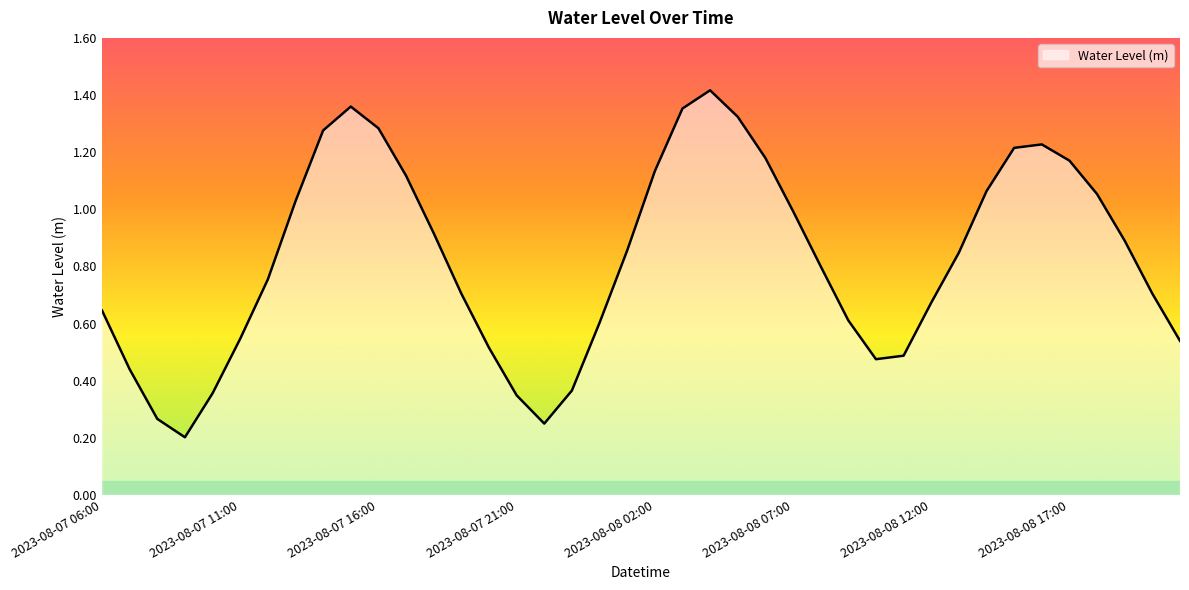

How many lines are shown in the chart?

1